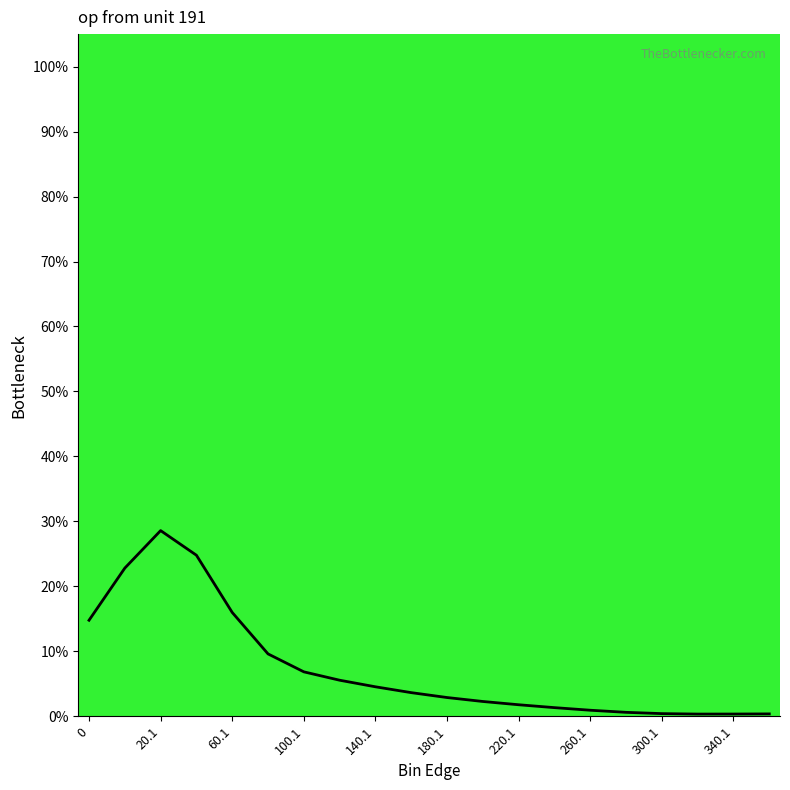

What is the greatest value displayed?

28.6